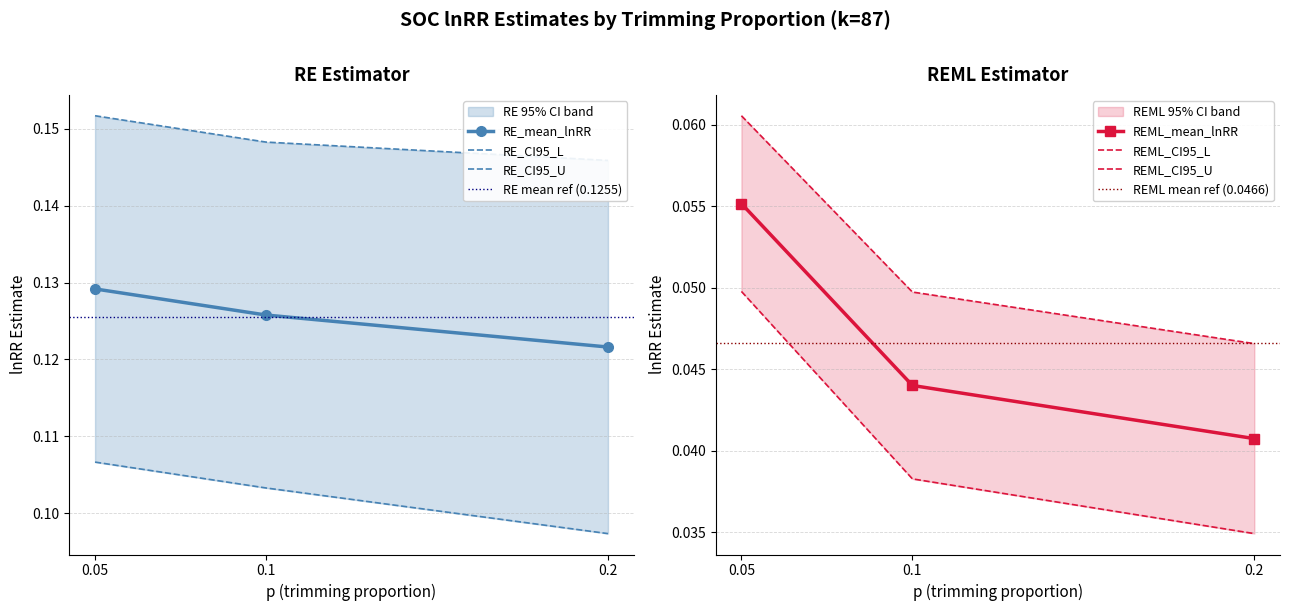

The value of RE_CI95_U at 0.1 is 0.2. True or false?

False